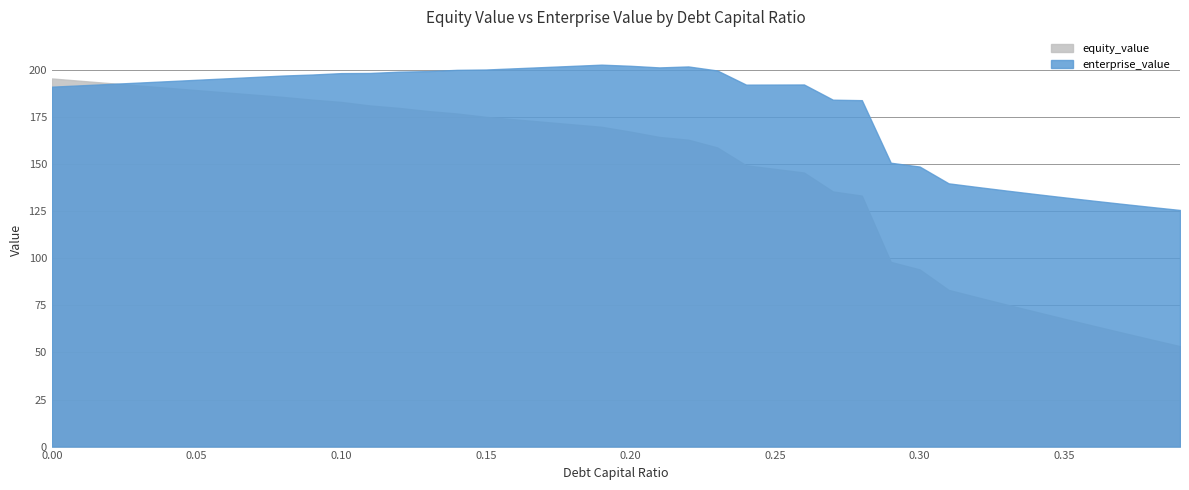

At which label is equity_value closest to 124?

0.28